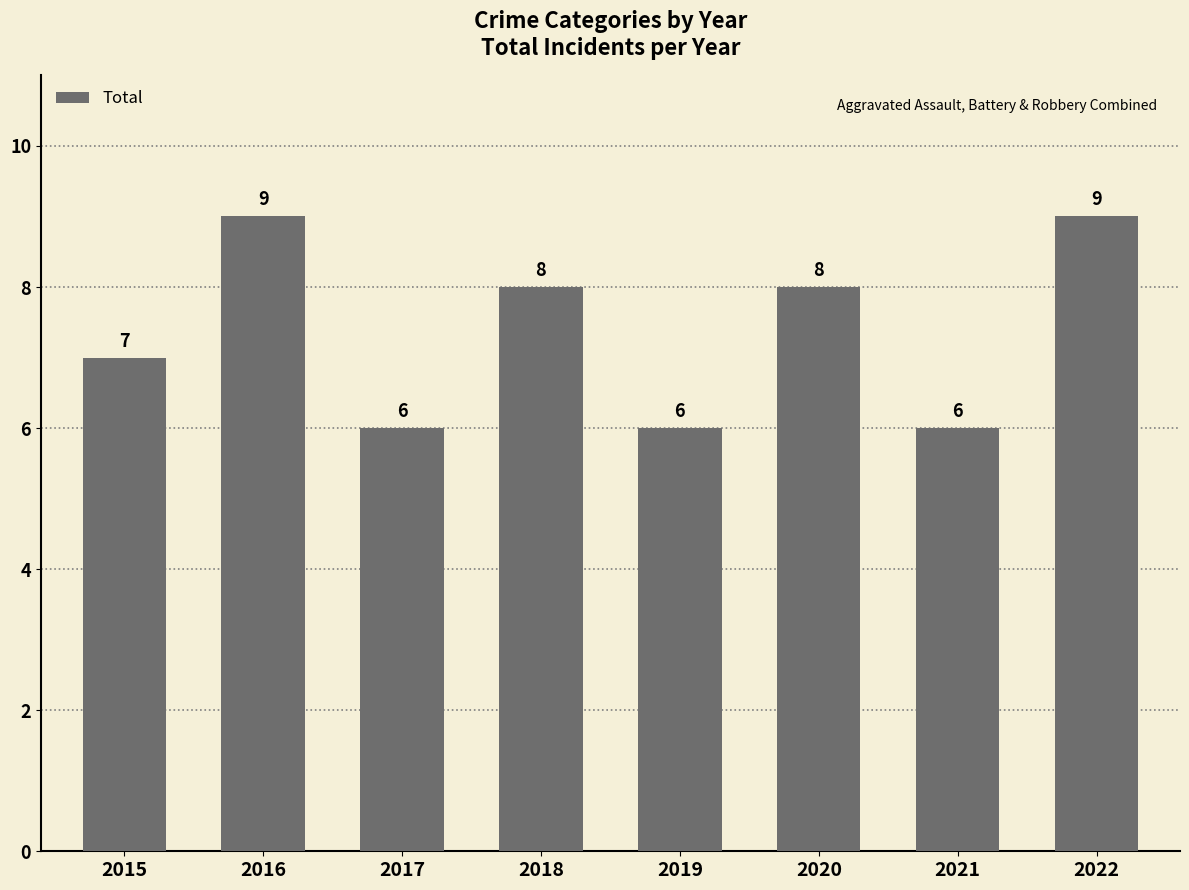

Reading left to right, list all the values displayed in this chart.

7	9	6	8	6	8	6	9